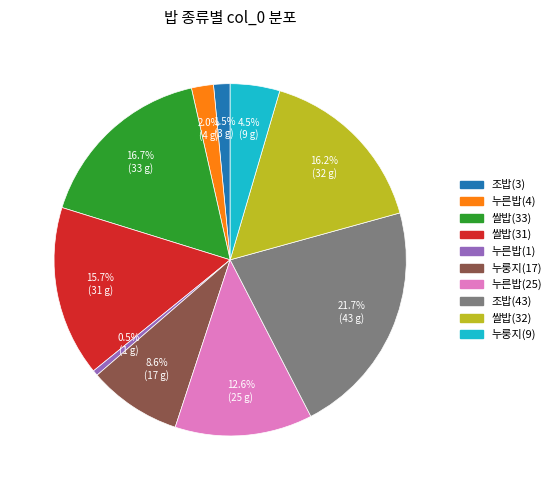

Is there any slice that represents more than half of the pie?

No